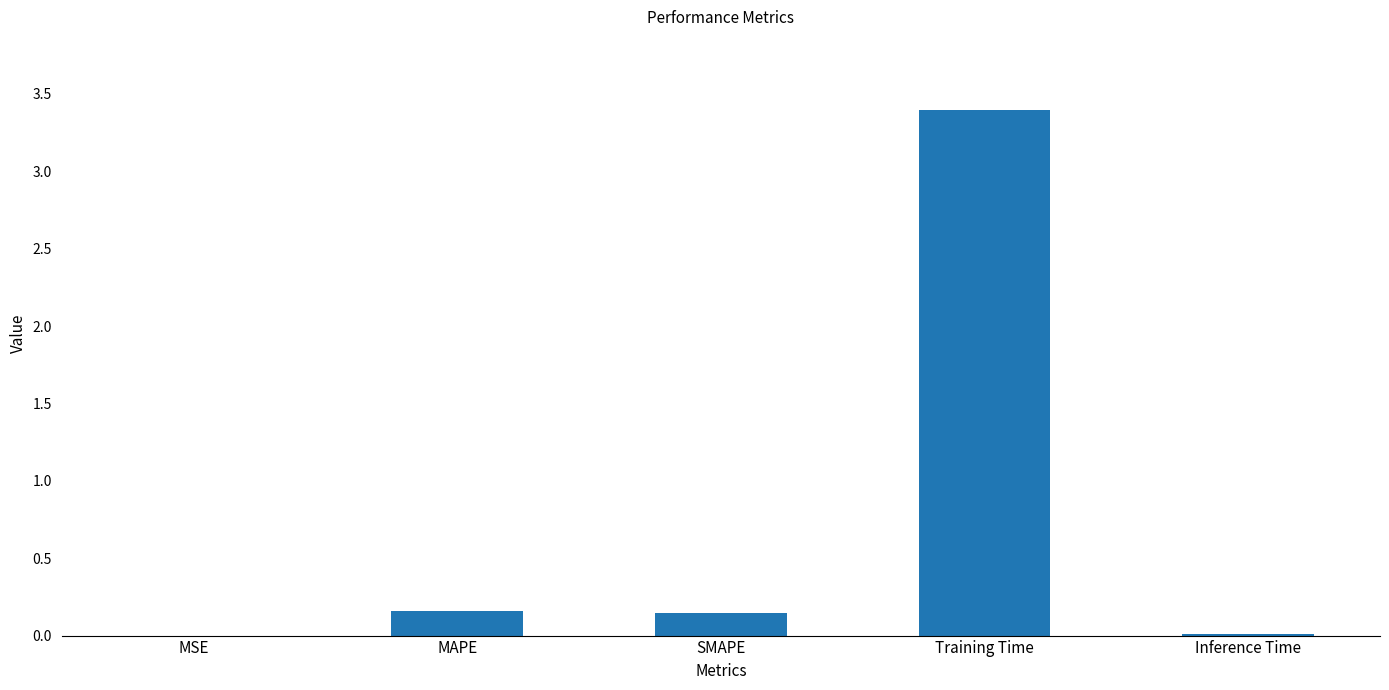

What is the difference between the values at Inference Time and Training Time?

3.4